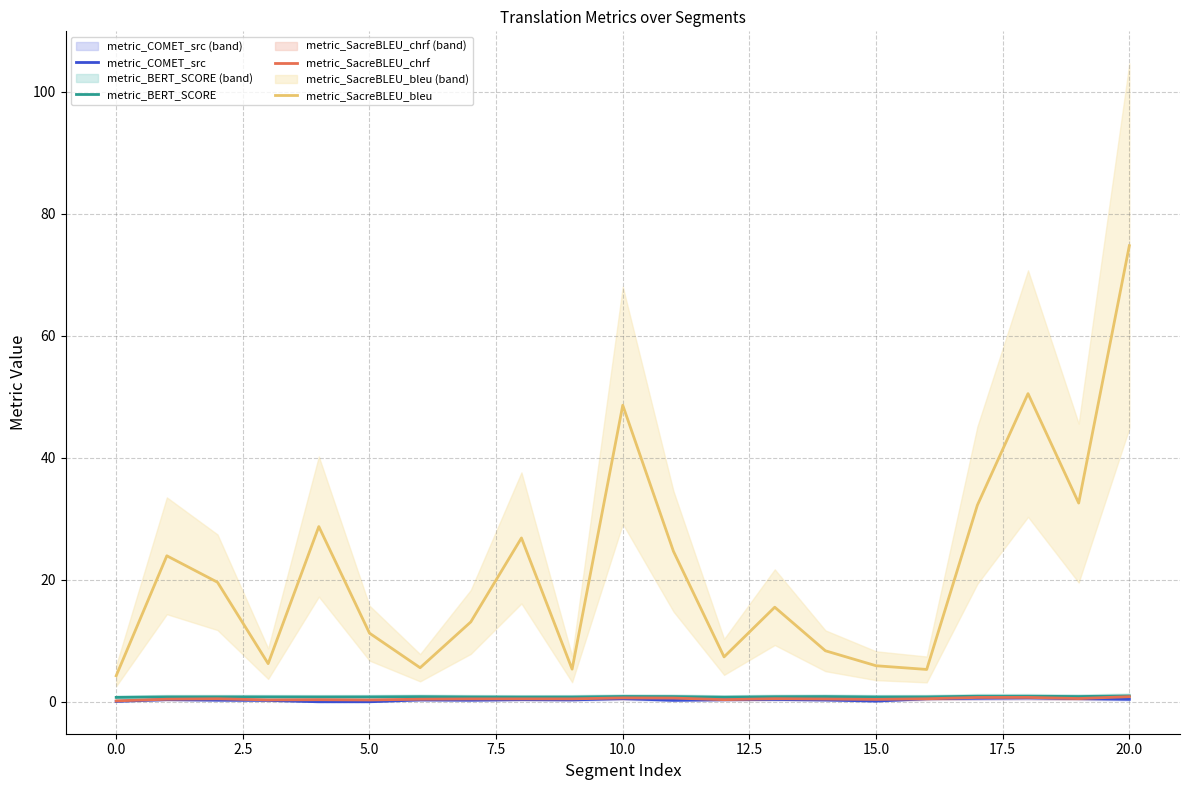

What is the maximum value for metric_BERT_SCORE?

1.0